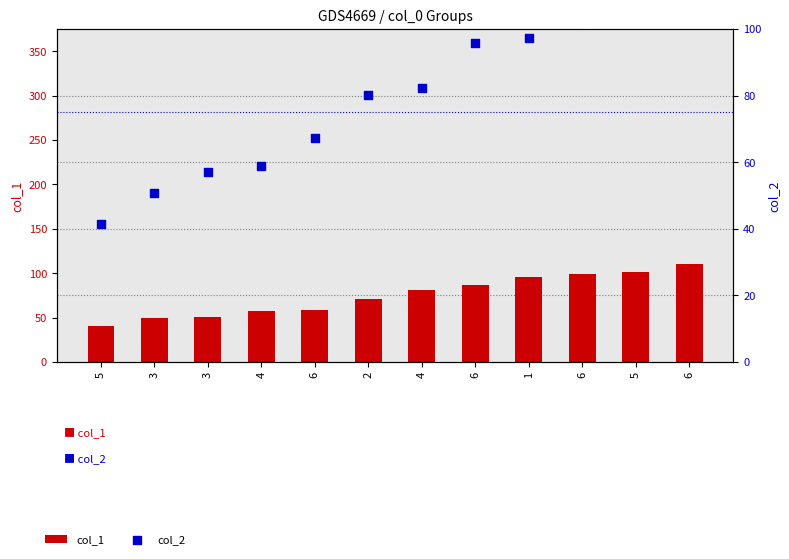

Which series has the largest total across all categories?

col_2